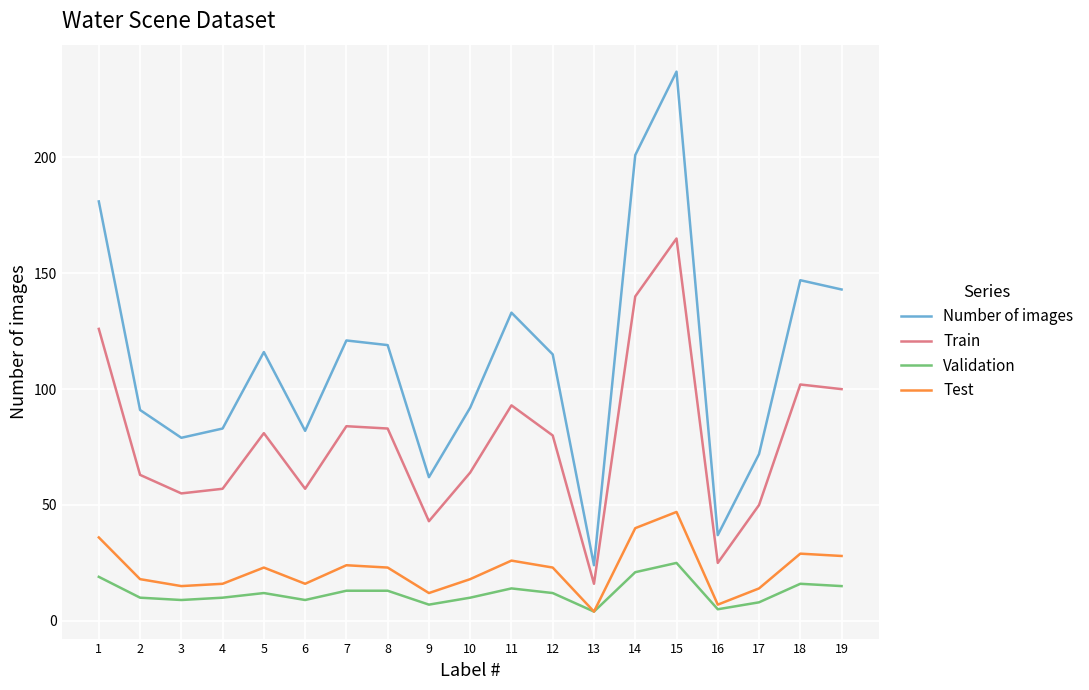

What is the total value across all series at 1?

362